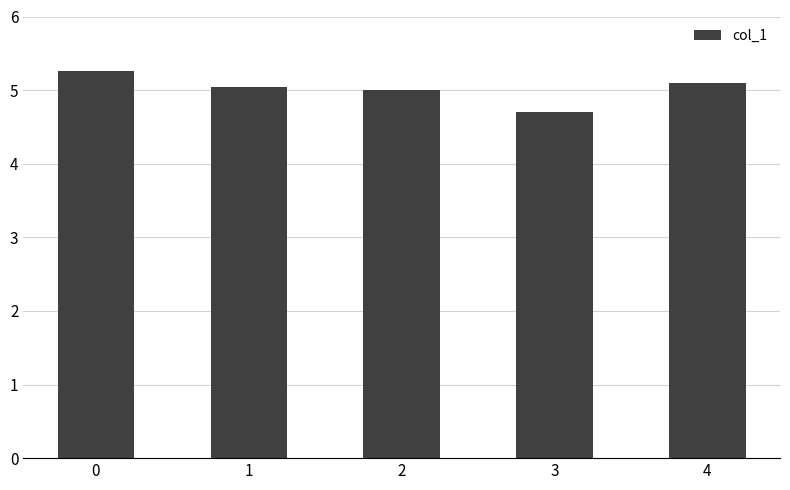

Is it true that the value at 3 is 6.2?

False